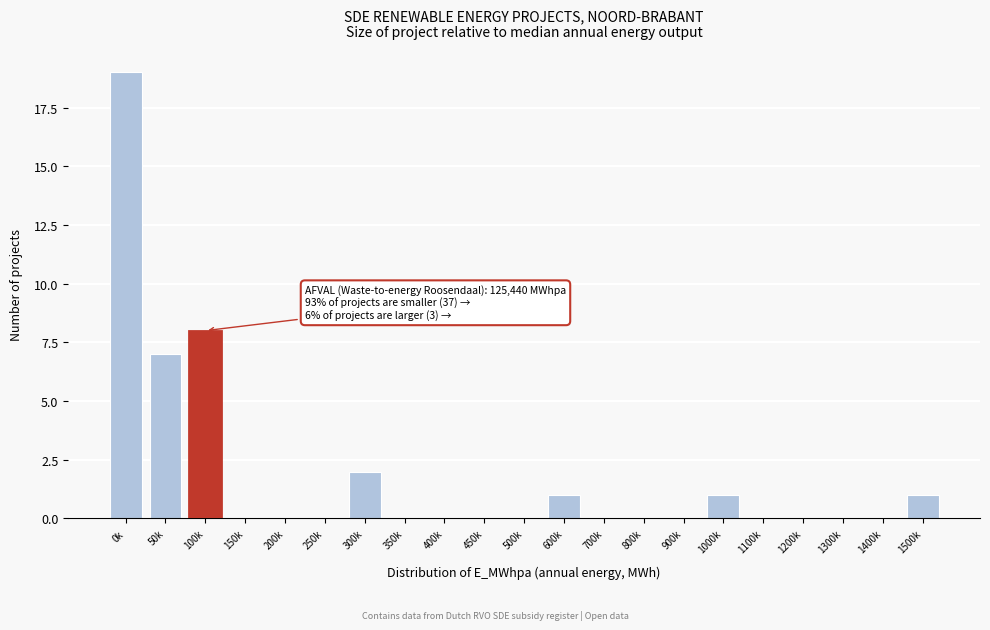

Reading left to right, extract all data points from this chart.

0k=19	50k=7	100k=8	150k=0	200k=0	250k=0	300k=2	350k=0	400k=0	450k=0	500k=0	600k=1	700k=0	800k=0	900k=0	1000k=1	1100k=0	1200k=0	1300k=0	1400k=0	1500k=1